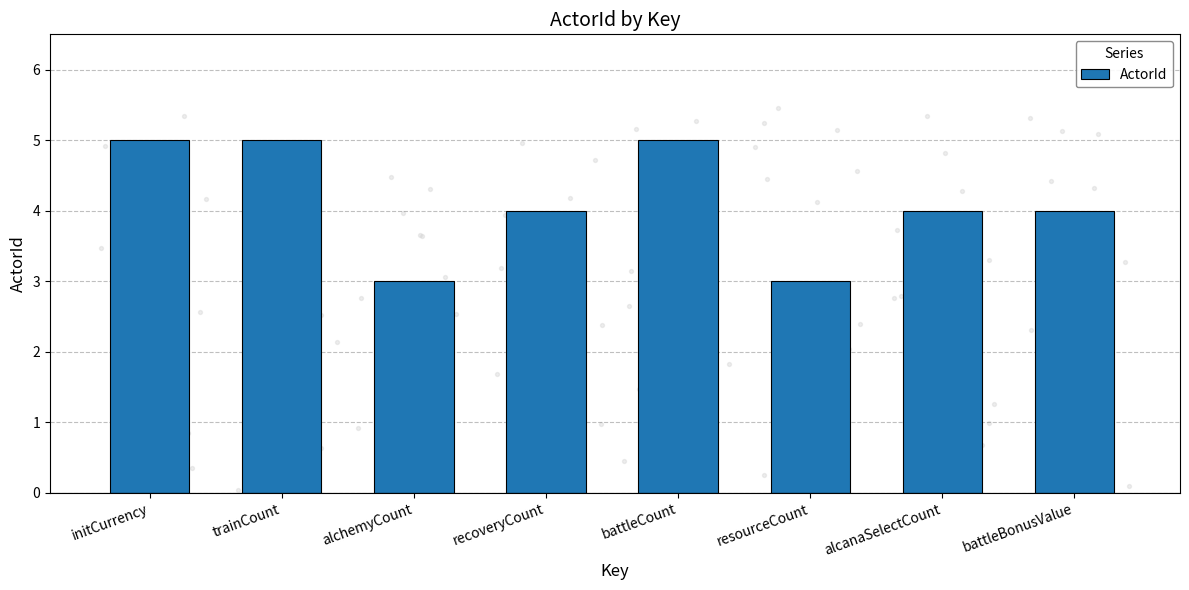

What is the ratio of the value at battleBonusValue to the value at trainCount?

0.8